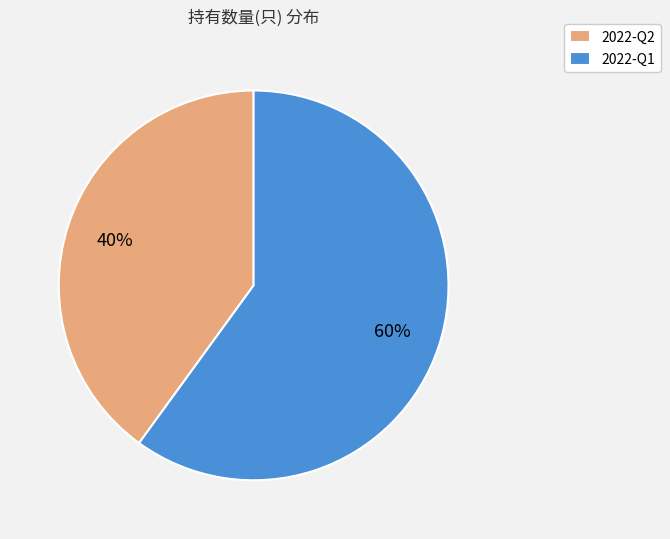

To the nearest percent, what portion does 2022-Q2 represent?

40%